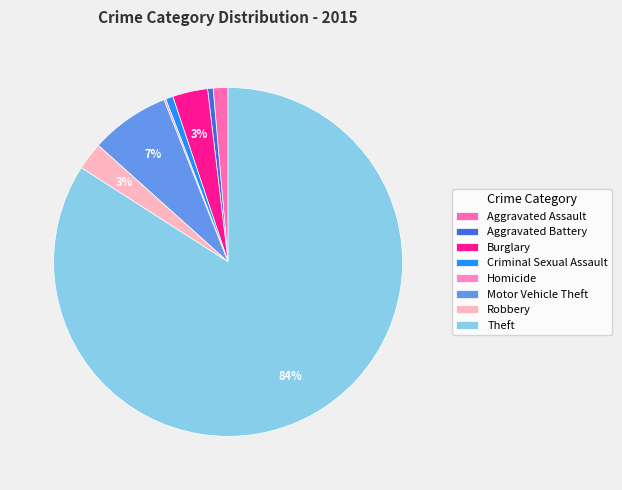

True or false: Theft accounts for 70% of the total.

False